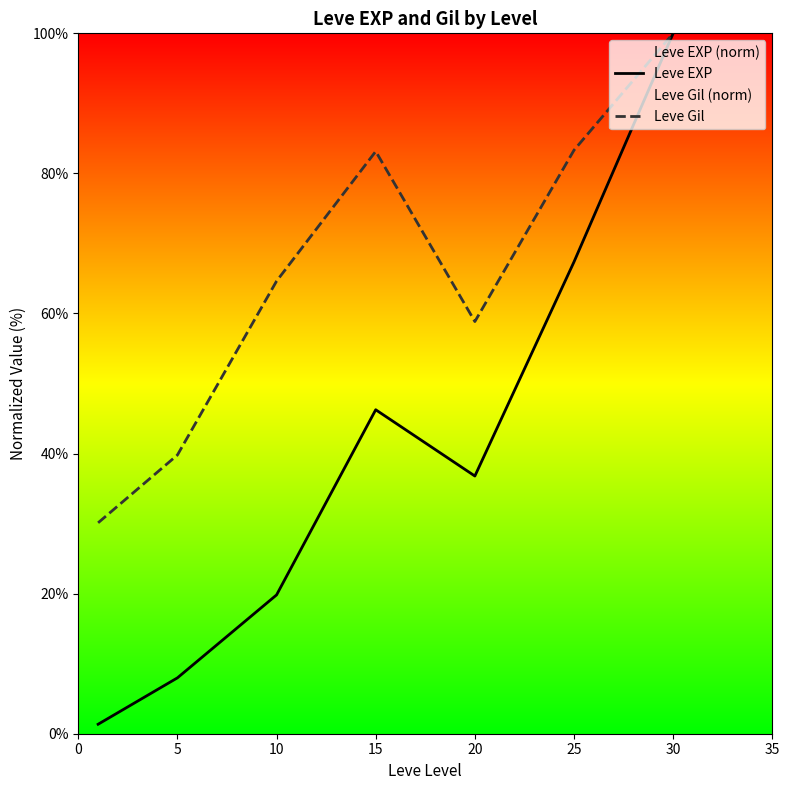

At which category does the chart reach its peak across all series?

30